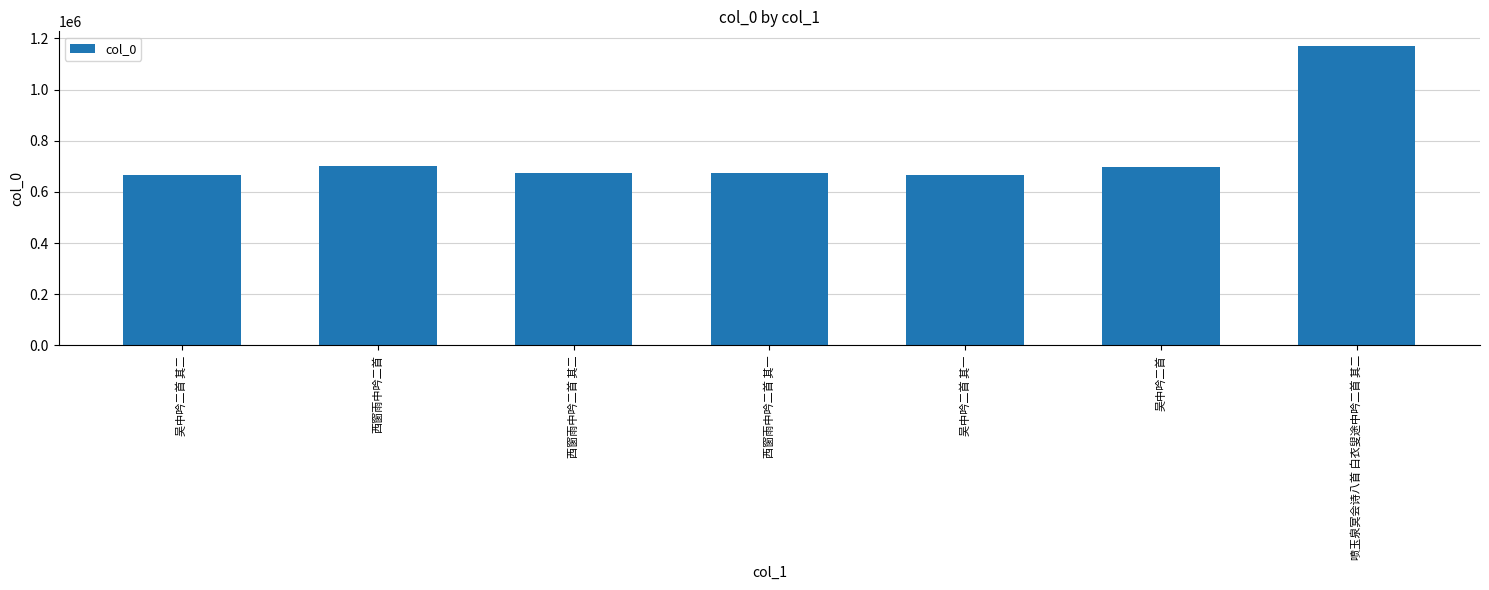

Approximately how many times larger is the value at 吴中吟二首 其二 compared to 吴中吟二首 其一?

1.0